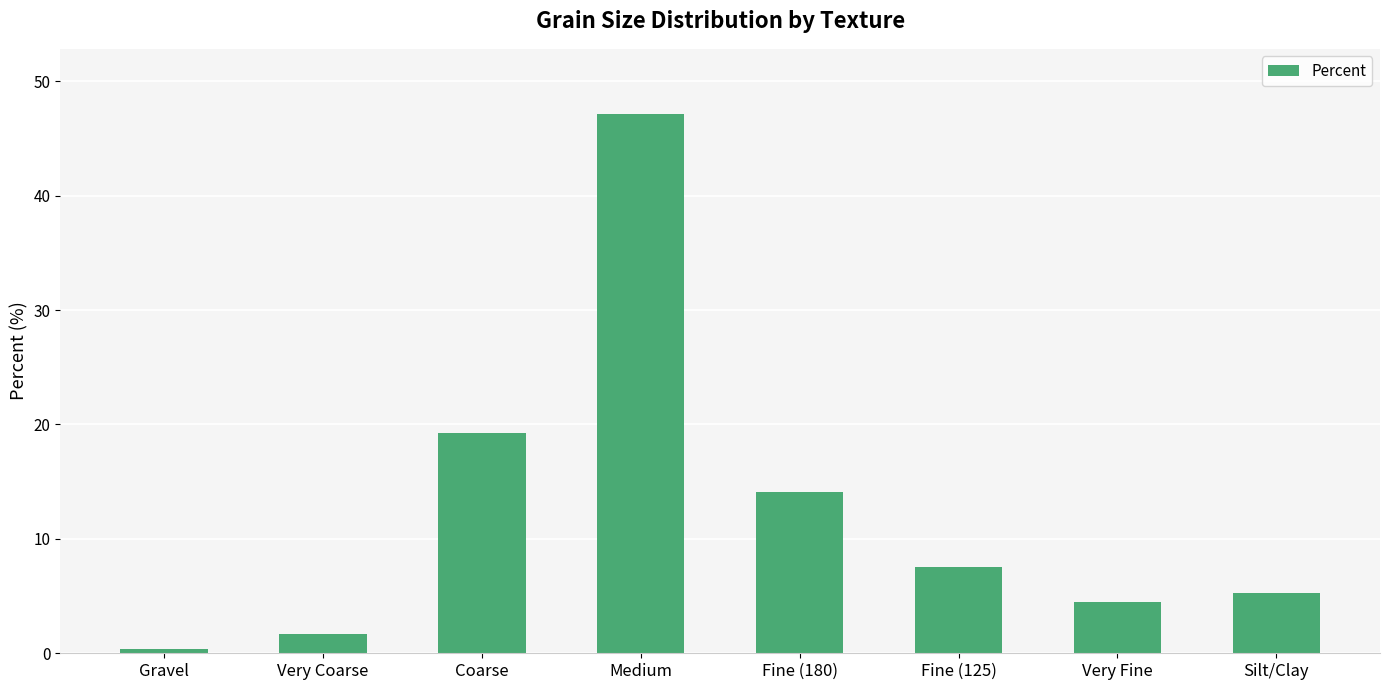

What is the maximum value shown in the chart?

47.2